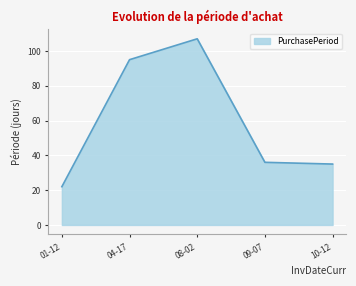

The chart shows a value of 35 at 10-12. True or false?

True